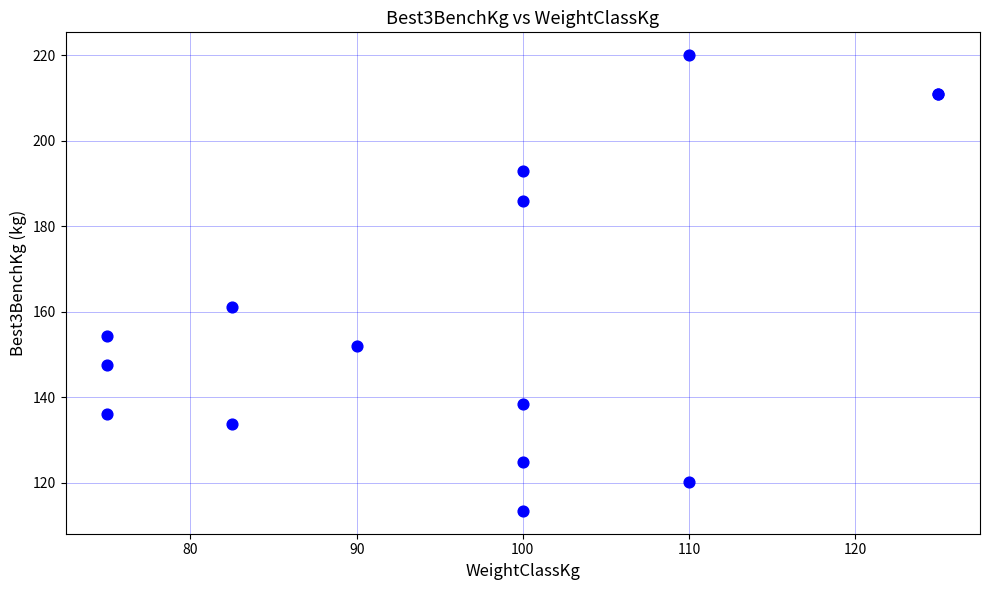

What Y value in the scatter plot is closest to 166?

161.0